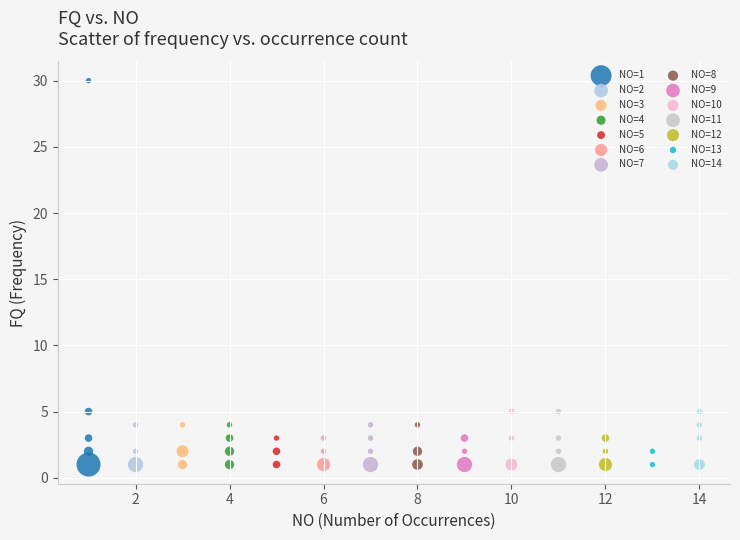

What are all the series names shown in the legend?

NO=1, NO=2, NO=3, NO=4, NO=5, NO=6, NO=7, NO=8, NO=9, NO=10, NO=11, NO=12, NO=13, NO=14